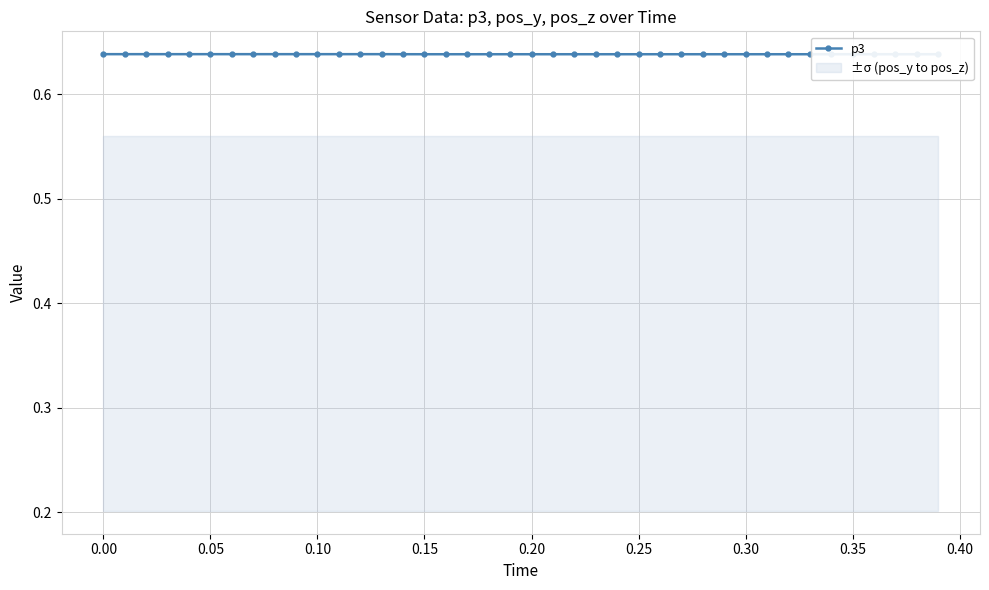

Does the chart display data point markers on the line(s)?

Yes